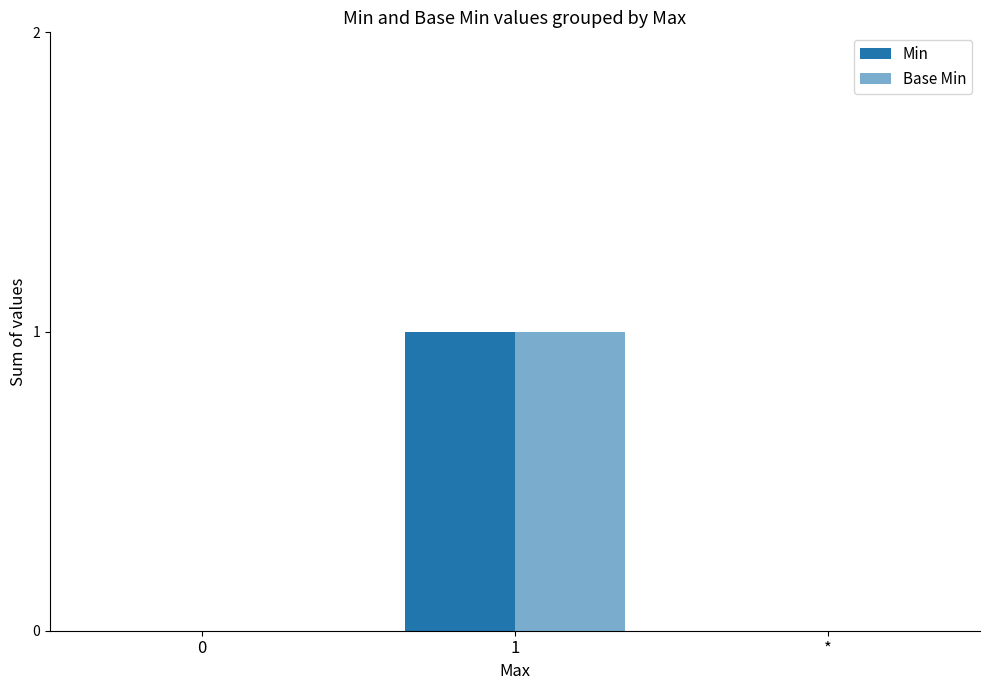

Count the number of data series in this chart.

2